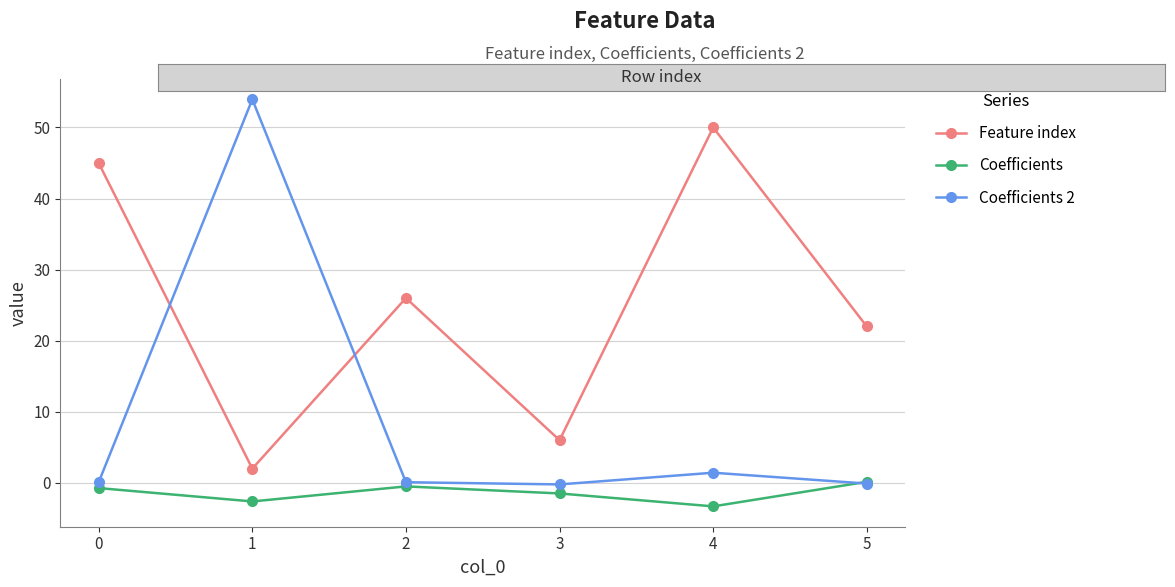

List the series in order of their overall mean, lowest first.

Coefficients, Coefficients 2, Feature index